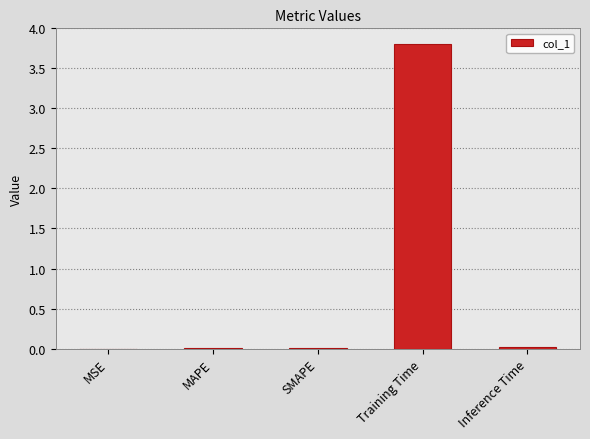

Is it true that the value at SMAPE is 0.0?

True